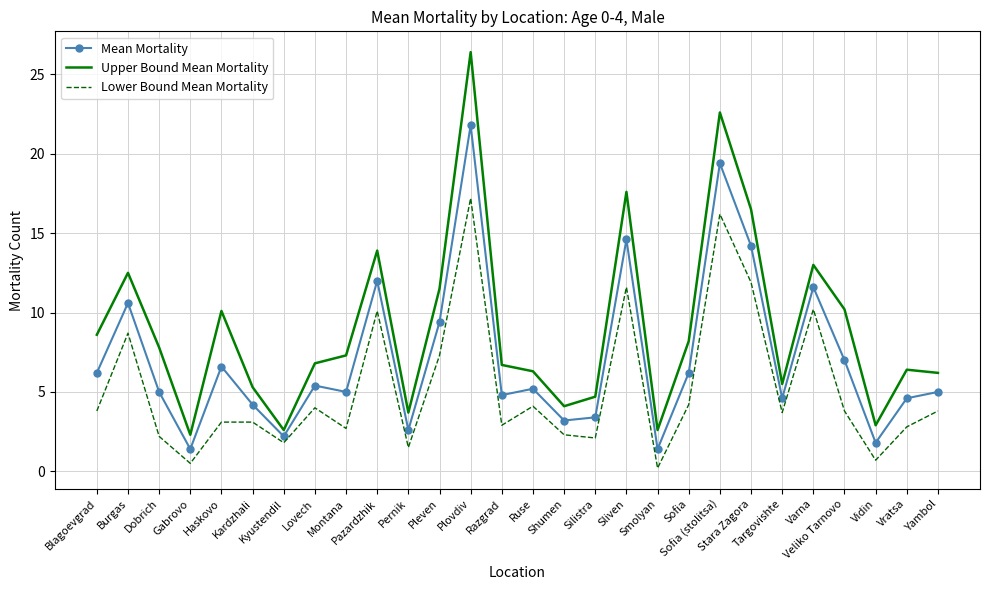

What are all the series names shown in the legend?

Mean Mortality, Upper Bound Mean Mortality, Lower Bound Mean Mortality